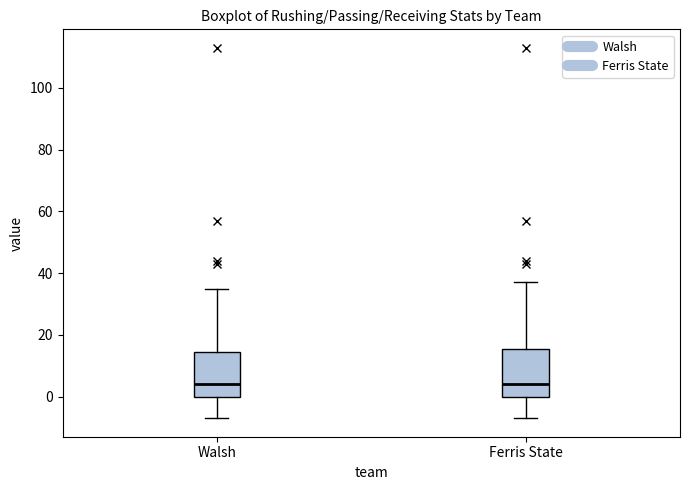

Reading left to right, read every box against the y-axis: the position of its median line, the range the box covers, and the ends of its whiskers. The values are not printed on the chart, so give them approximately, as read against the axis.

Walsh: median 4, box 0 to 14, whiskers -6 to 36
Ferris State: median 4, box 0 to 16, whiskers -6 to 38